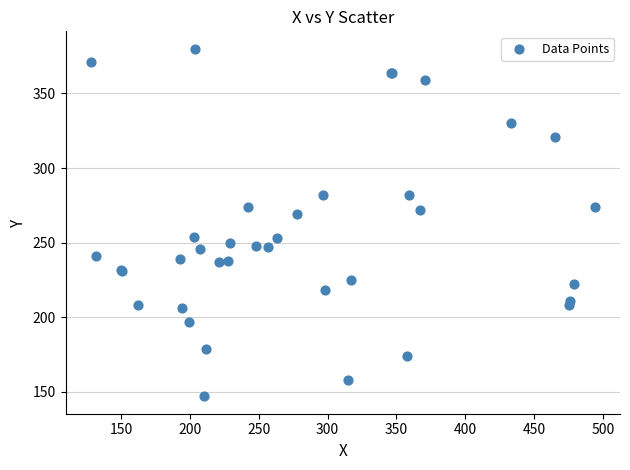

What Y value in the scatter plot is closest to 263?

269